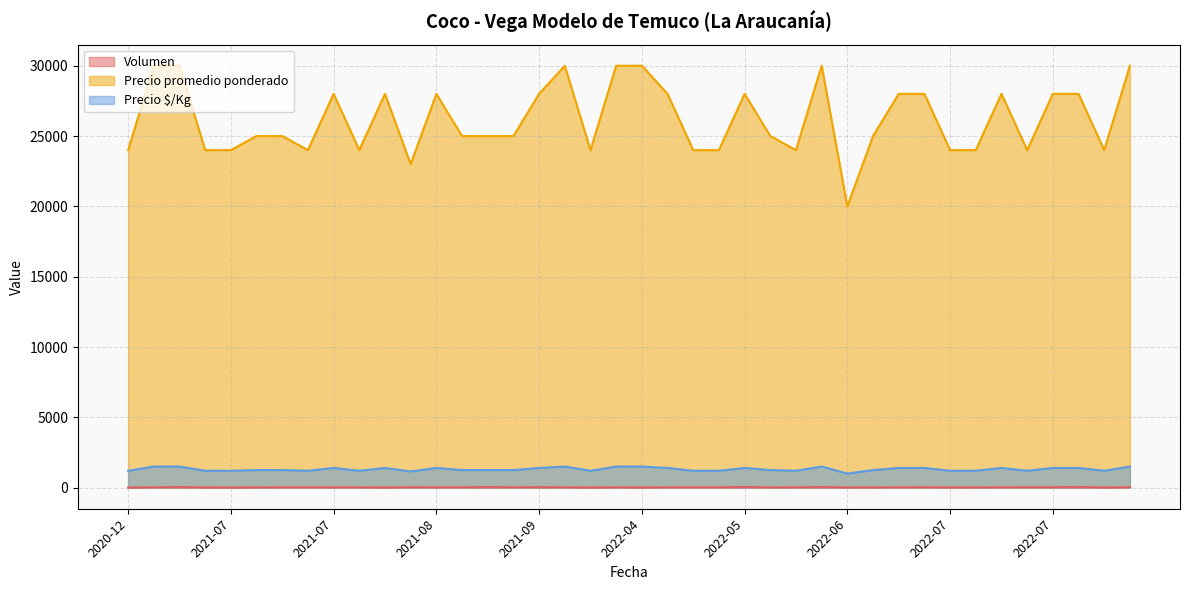

How many interior local valleys does the Volumen series have?

7